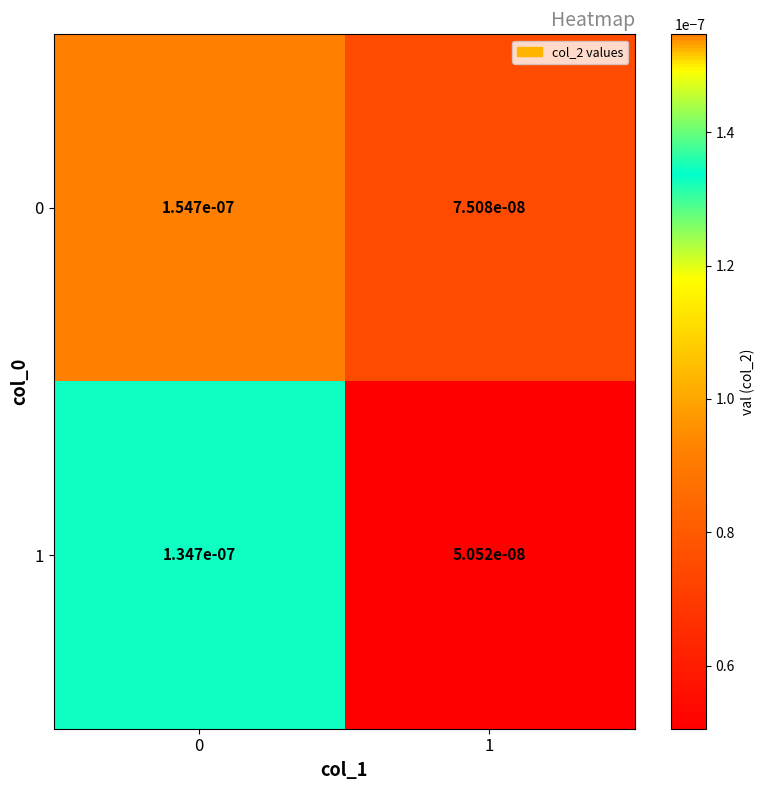

Is the value of 0 at 0 greater than the value of 1 at 1?

Yes